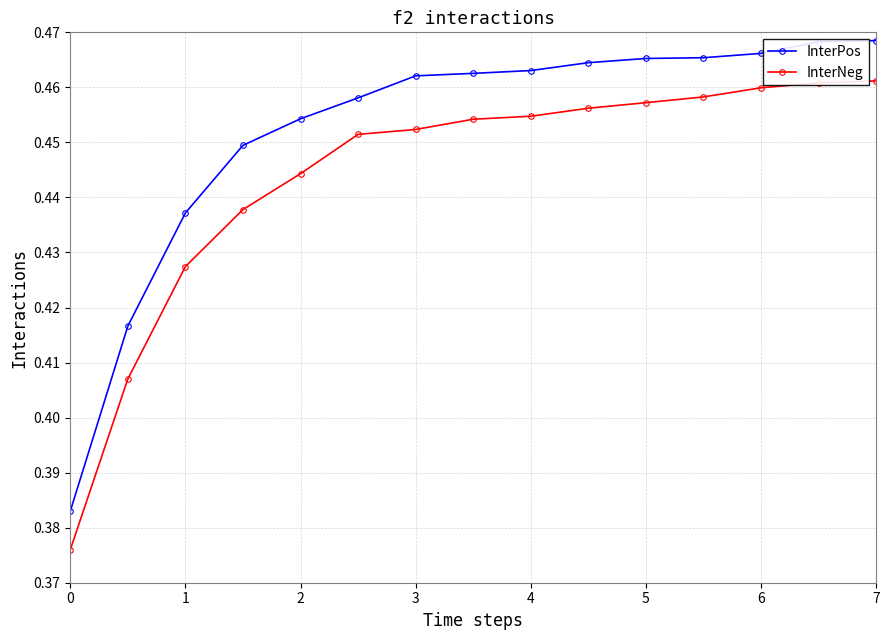

What is the sum of all InterPos values?

6.8